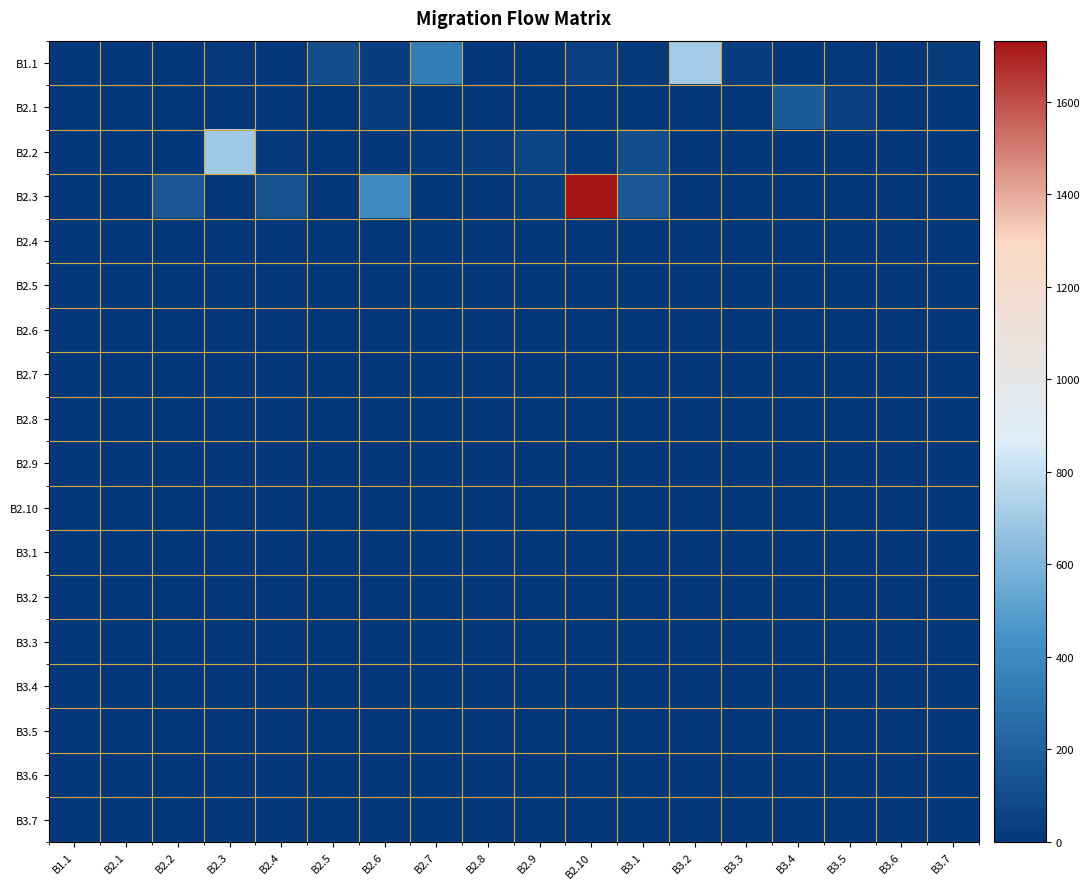

Which series has the largest total across all categories?

B2.3